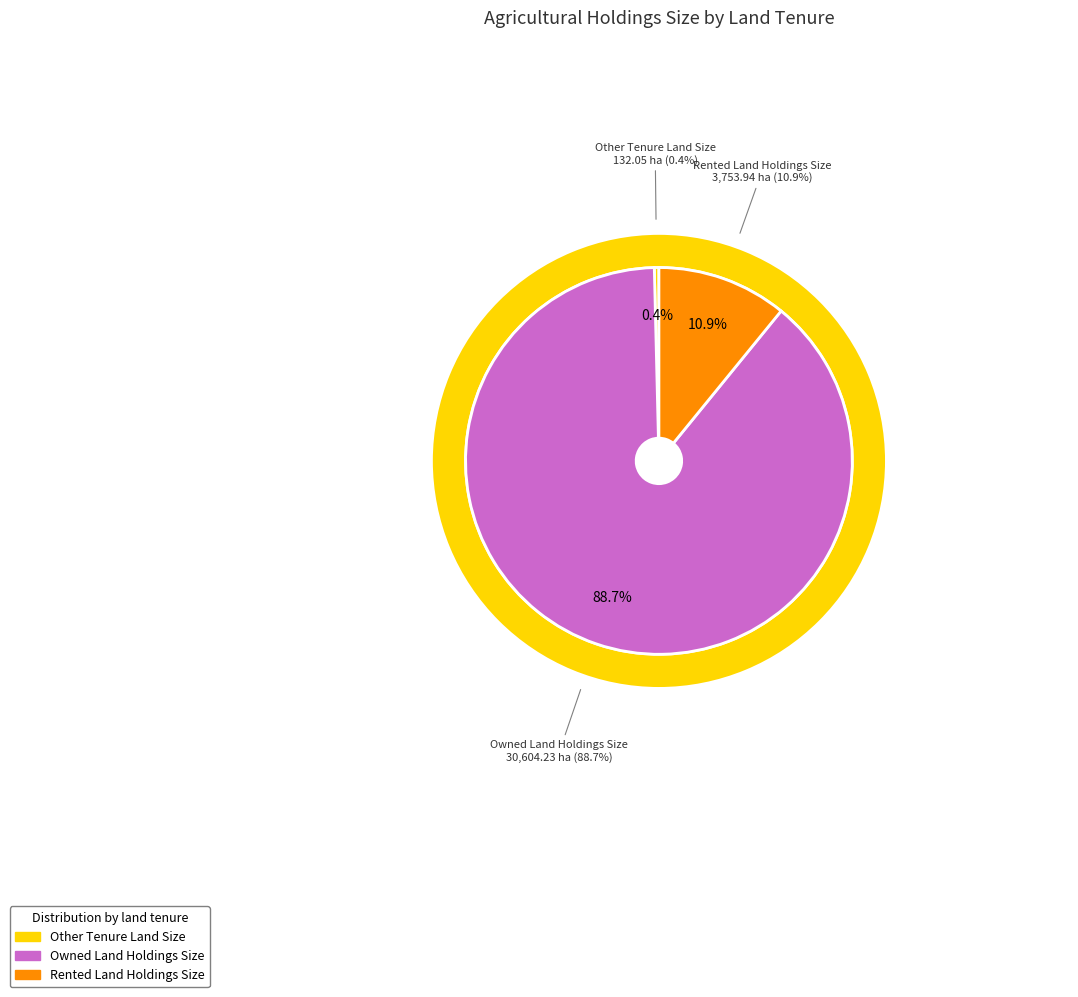

What is the total percentage of Rented Land Holdings Size and Other Tenure Land Size?

11.3%